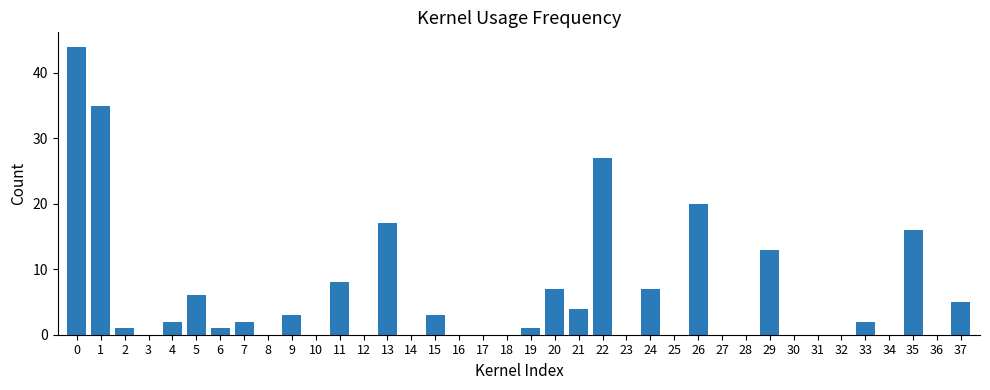

What is the difference between the values at 5 and 36?

6